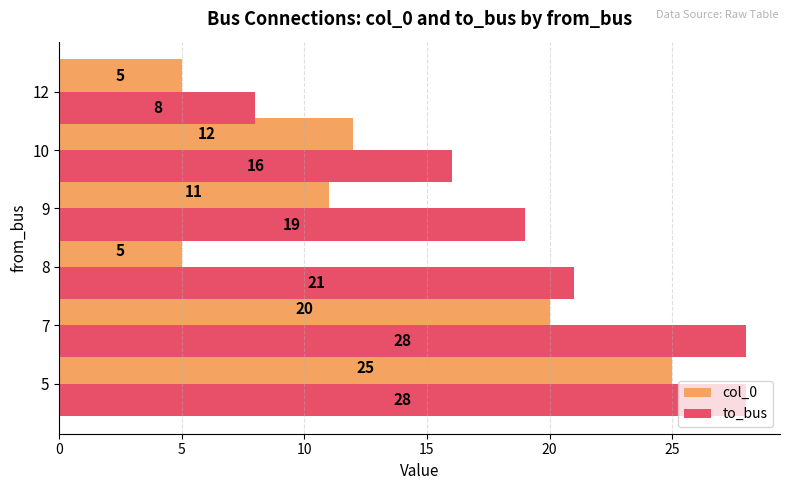

Which series has the largest total across all categories?

to_bus